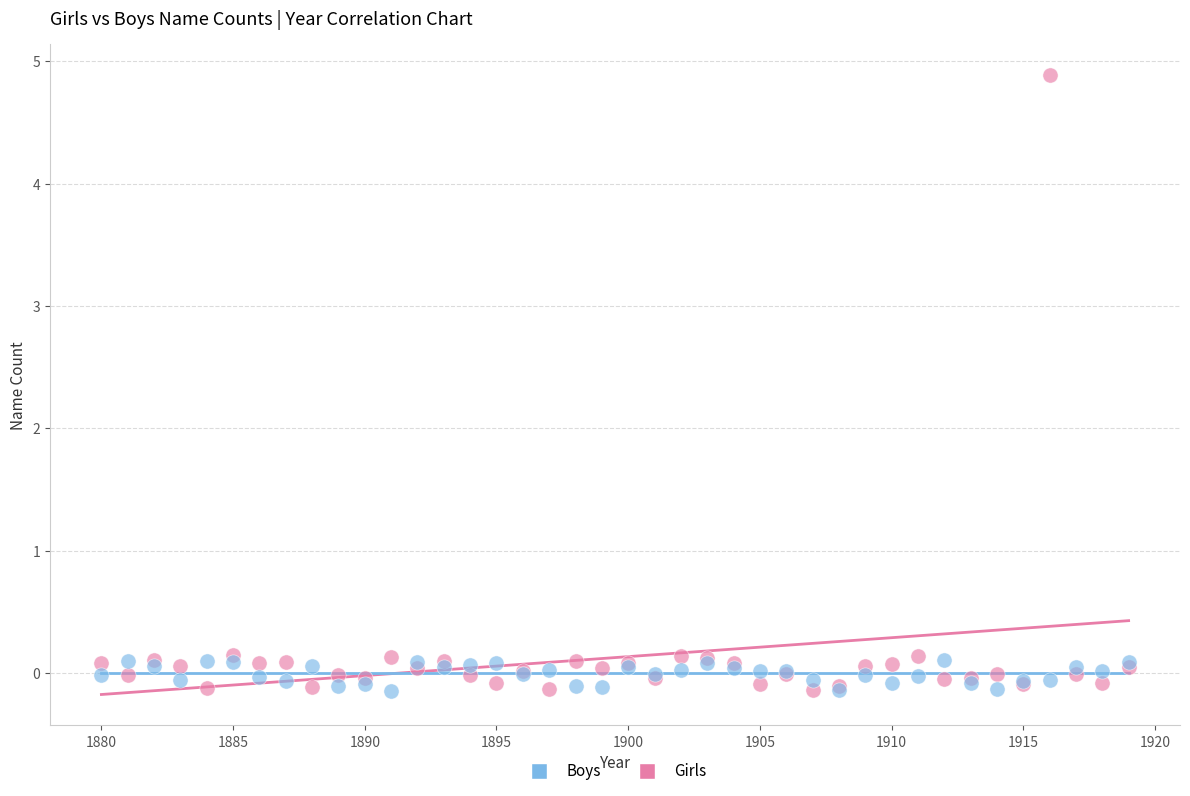

Which series reaches the maximum Y coordinate?

Girls